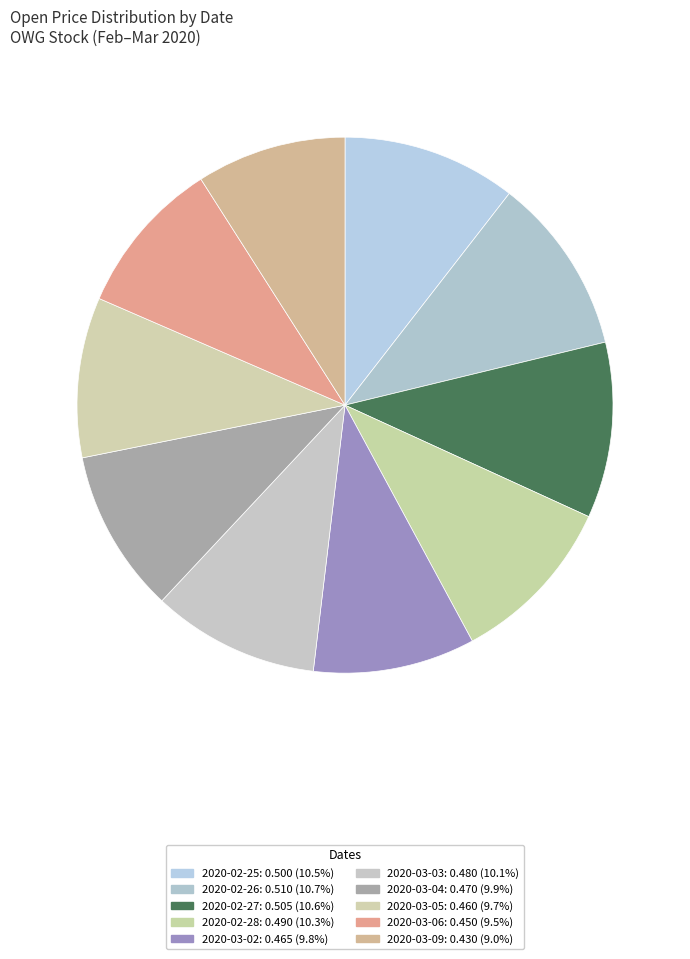

What percentage do 2020-02-25 and 2020-02-27 together represent?

21.1%